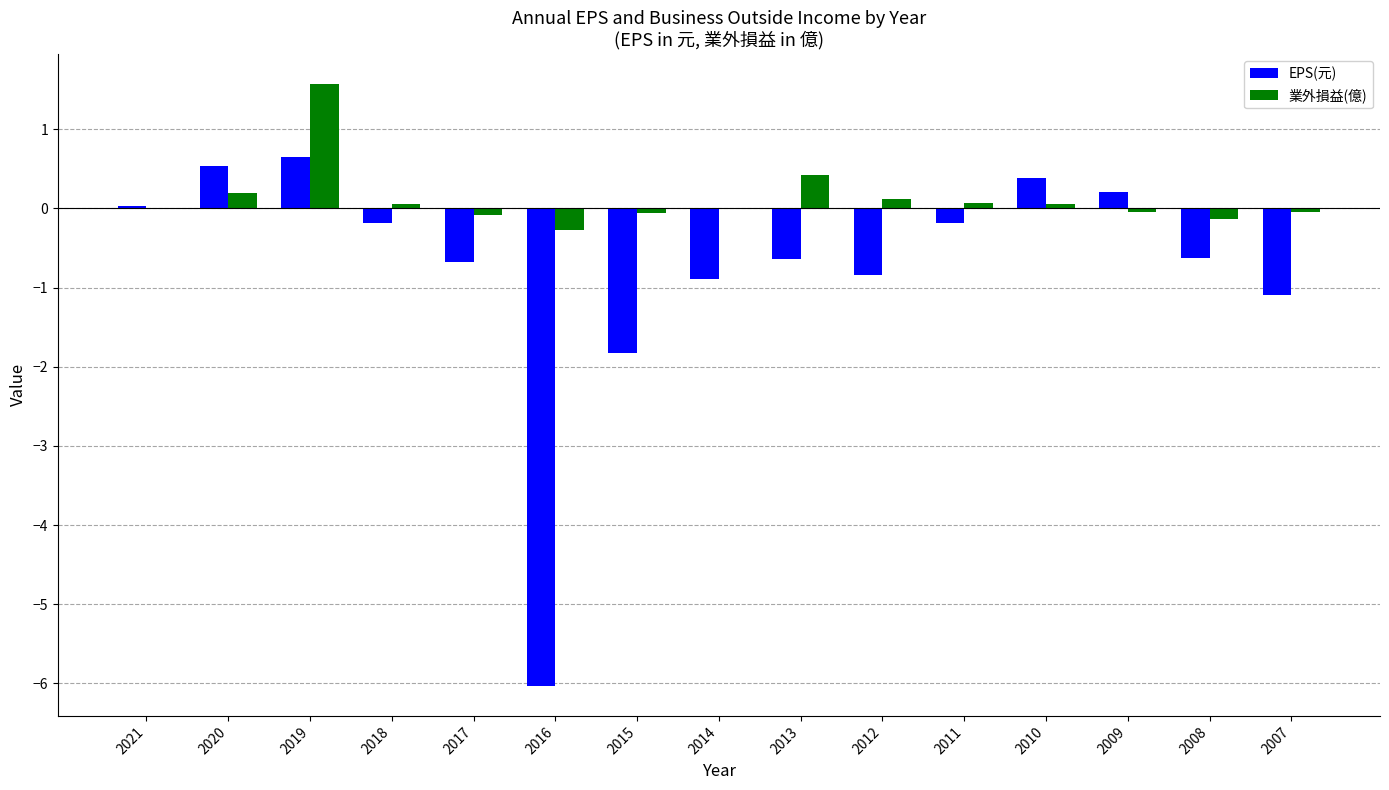

What is the maximum value for 業外損益(億)?

1.6